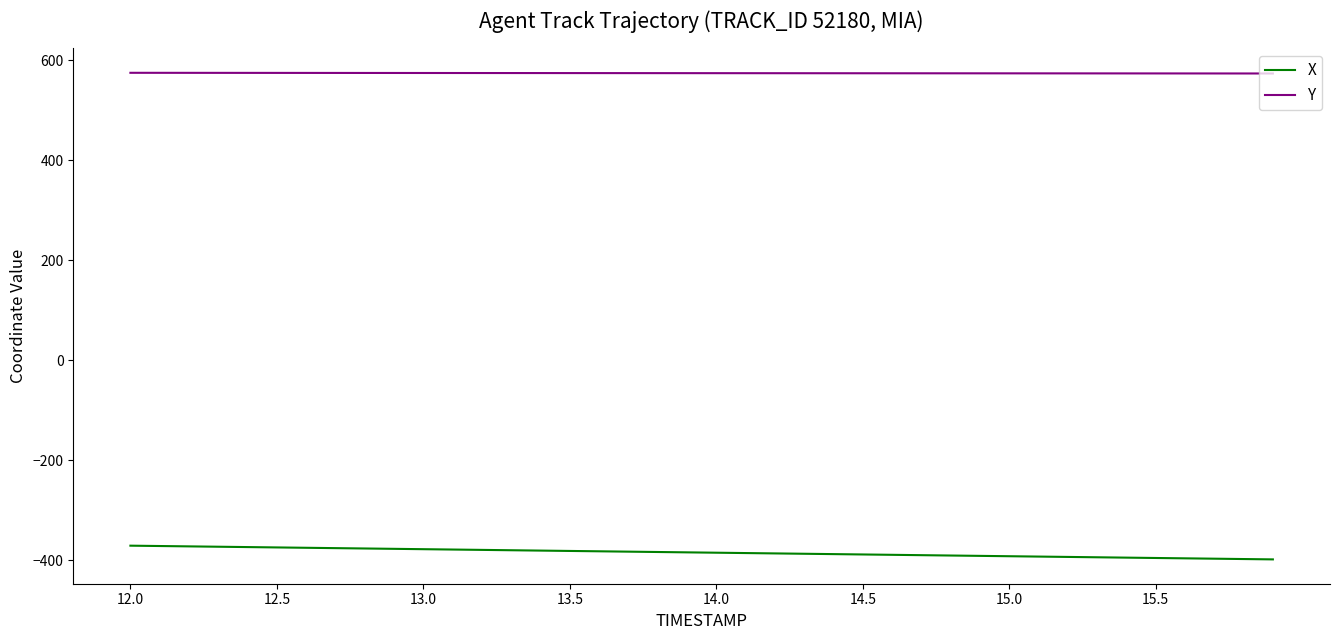

What is the difference between the maximum and minimum values in the X series?

27.4